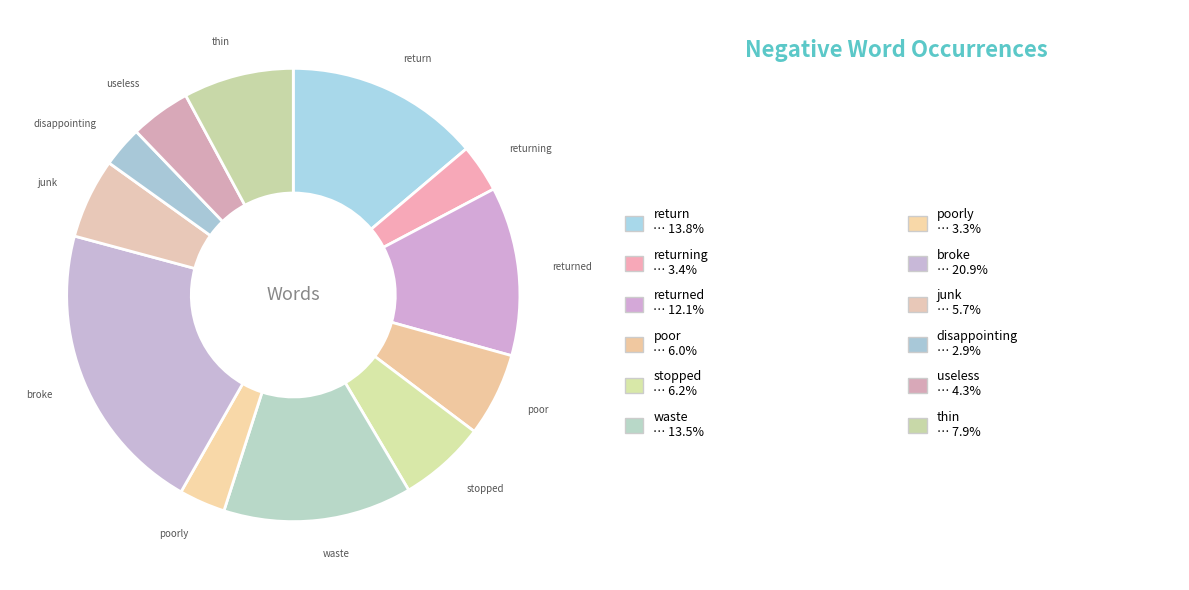

How many segments does this pie chart have?

12